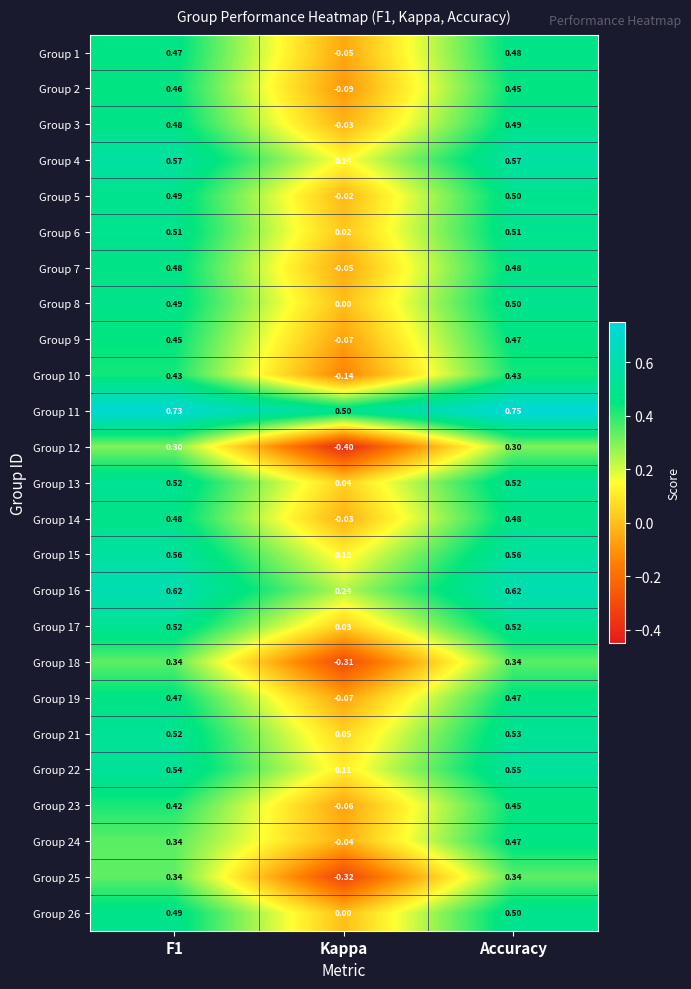

What is the difference between the highest and lowest values at Kappa?

0.9